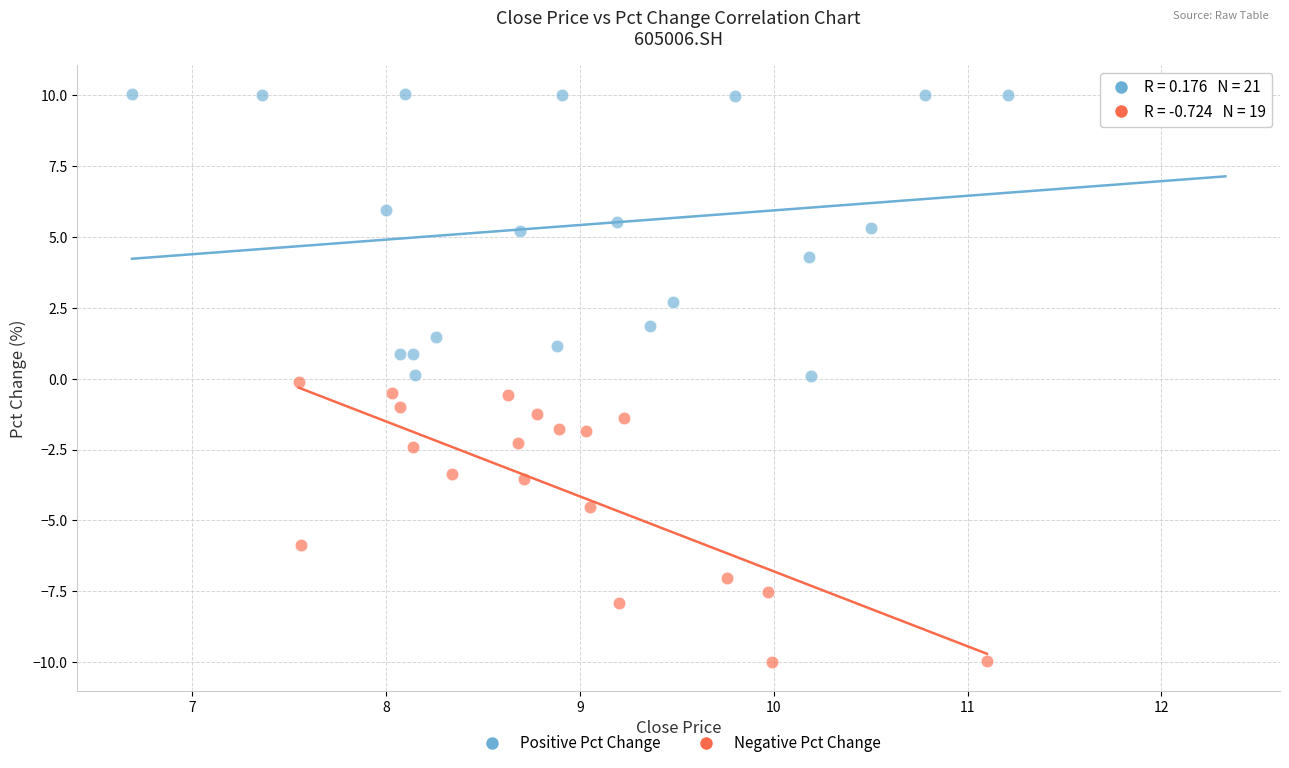

Which series contains the lowest Y value?

Negative Pct Change